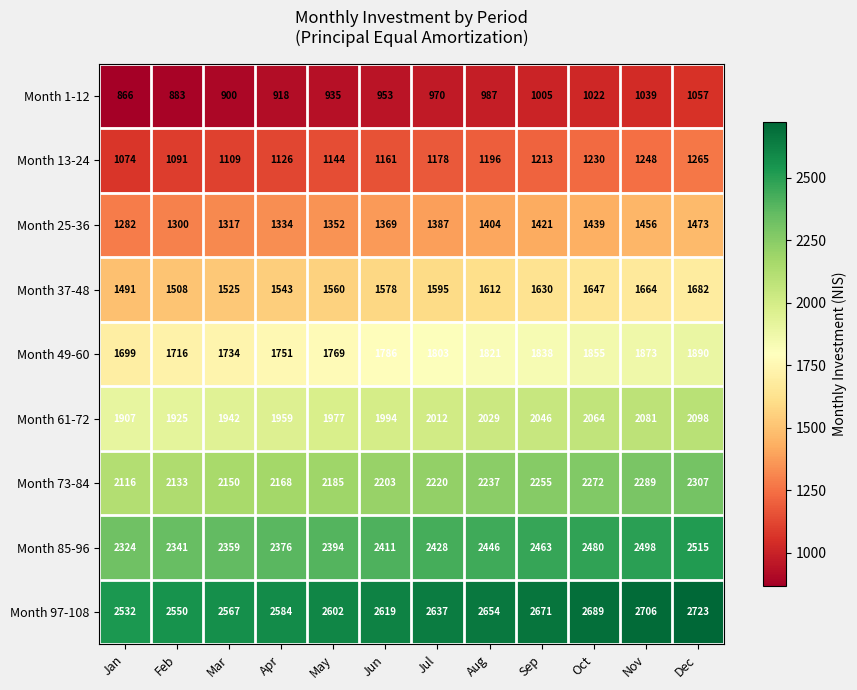

What is the sum of all Month 25-36 values?

16534